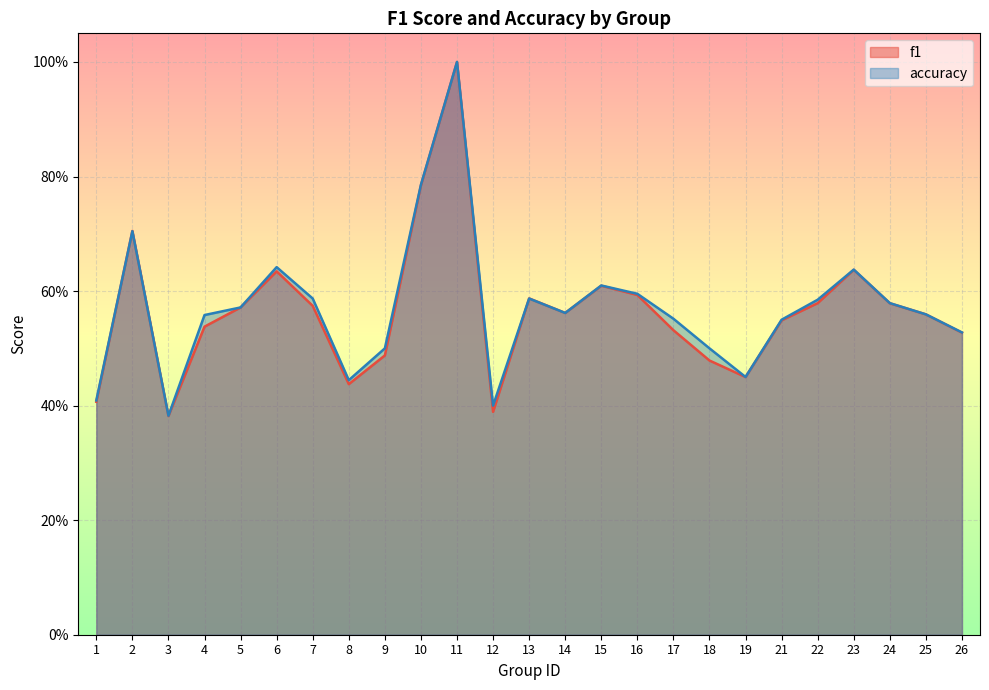

What is the total value across all series at 5?

1.1